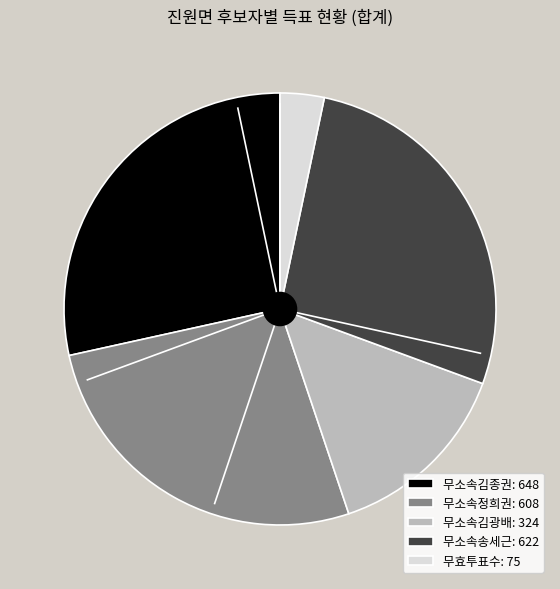

True or false: 무소속정희권: 608 accounts for 27% of the total.

True